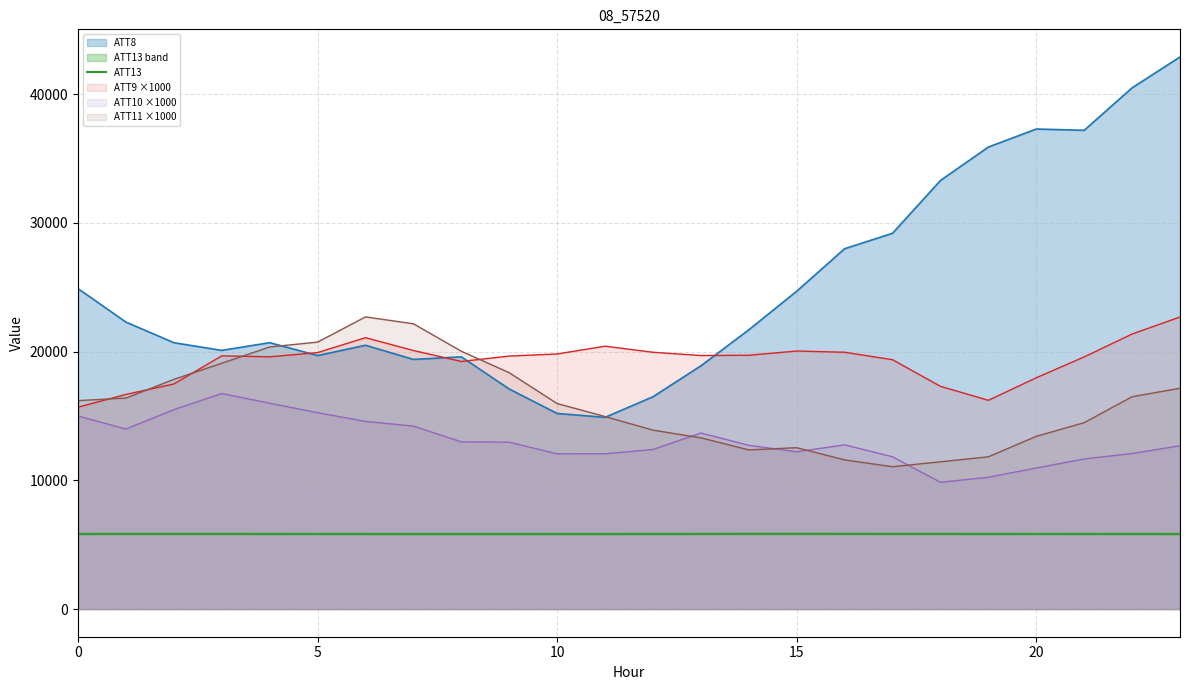

What is the minimum value for ATT9 ×1000?

15688.9